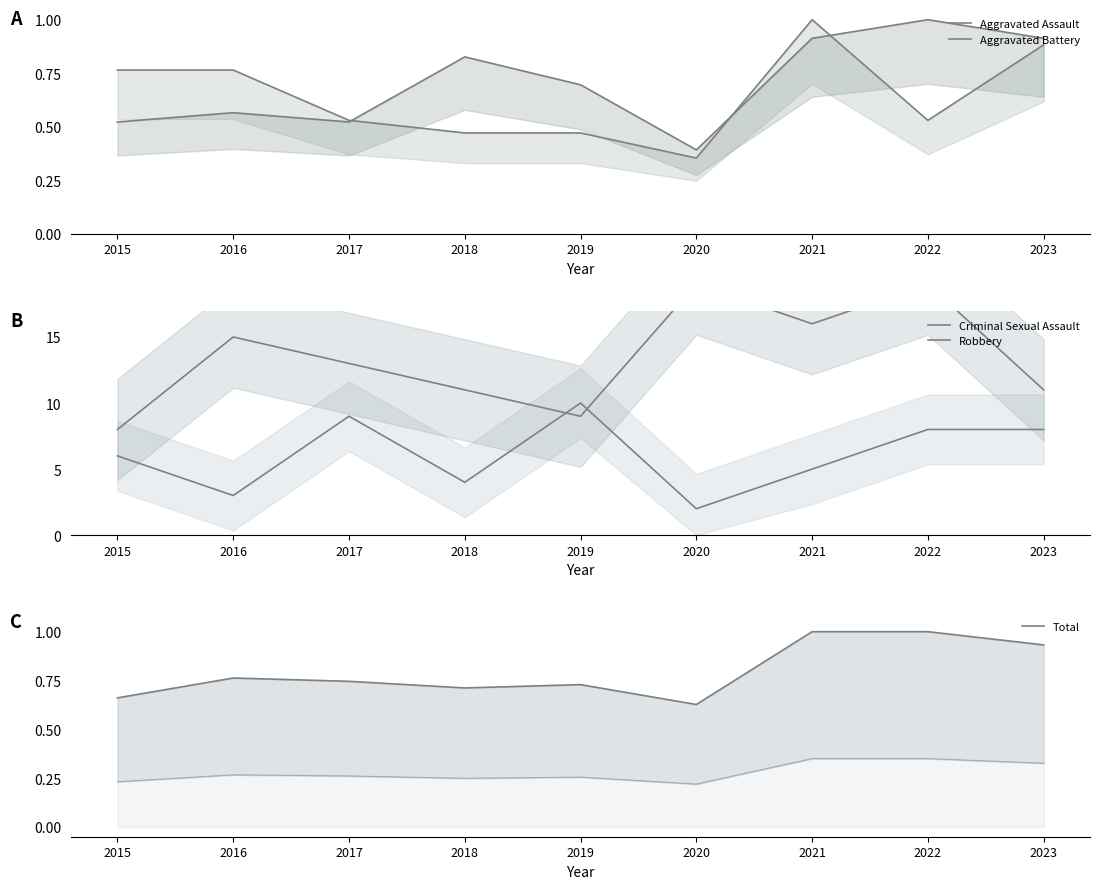

Which series has the widest spread of values?

Robbery